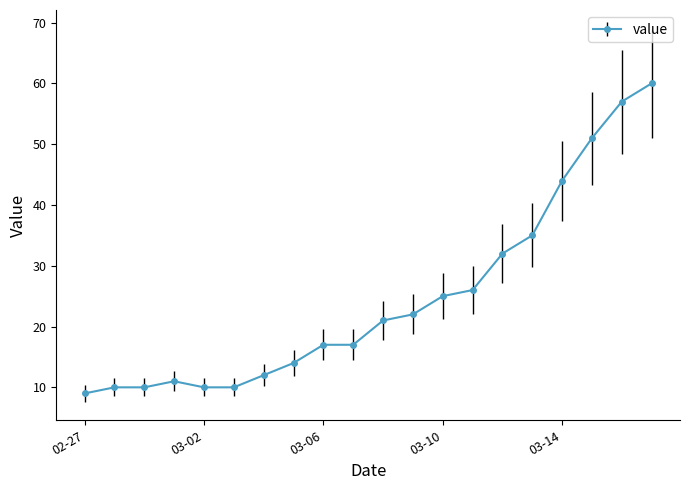

What is the difference between the maximum and minimum values?

51